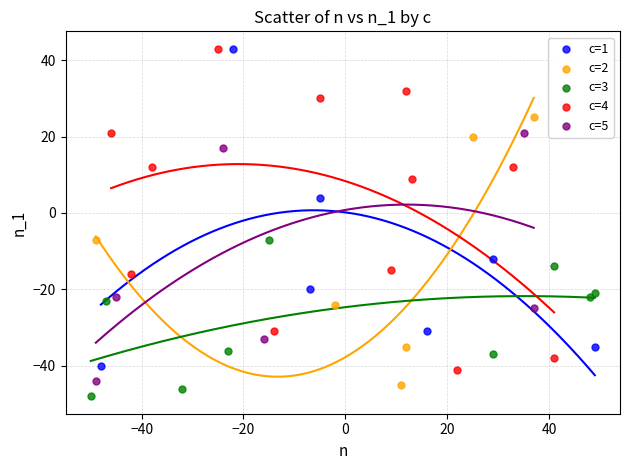

Which series reaches the minimum Y coordinate?

c=3